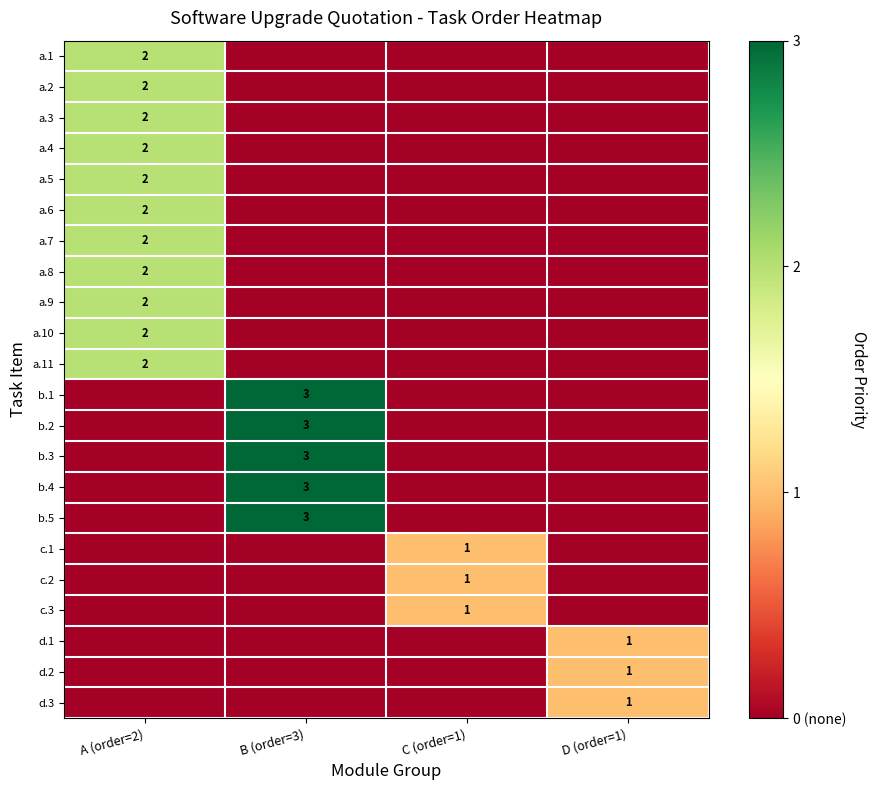

Is it true that d.3 equals 1 at D (order=1)?

True